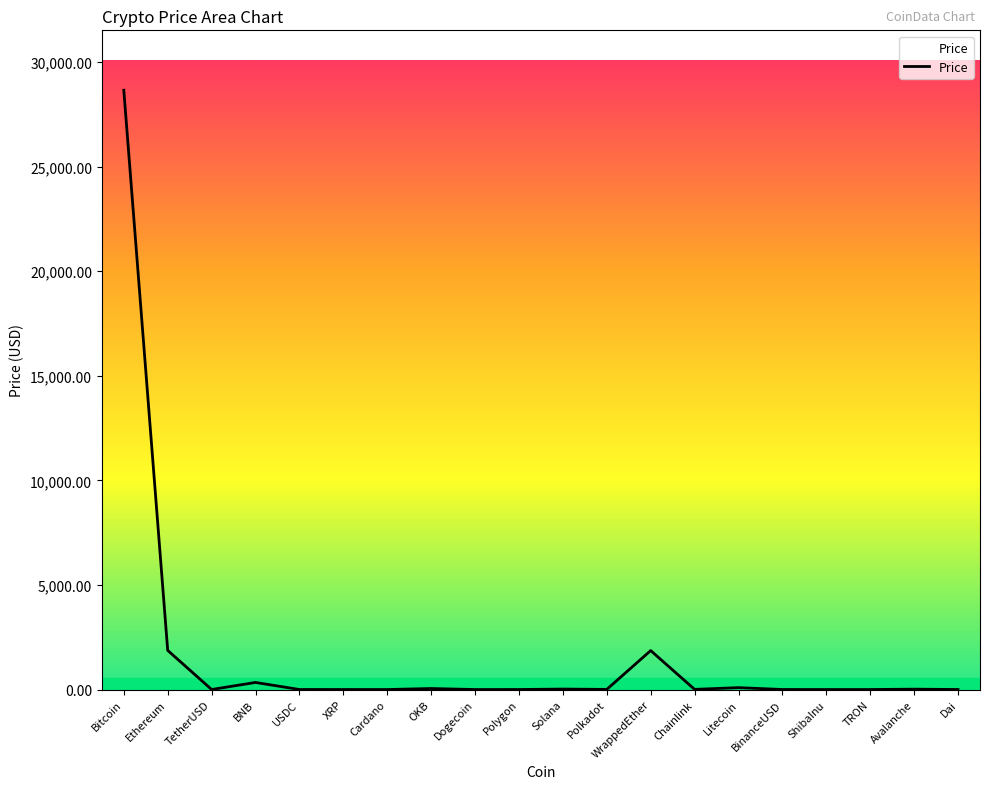

What is the difference between the maximum and minimum values?

28645.4